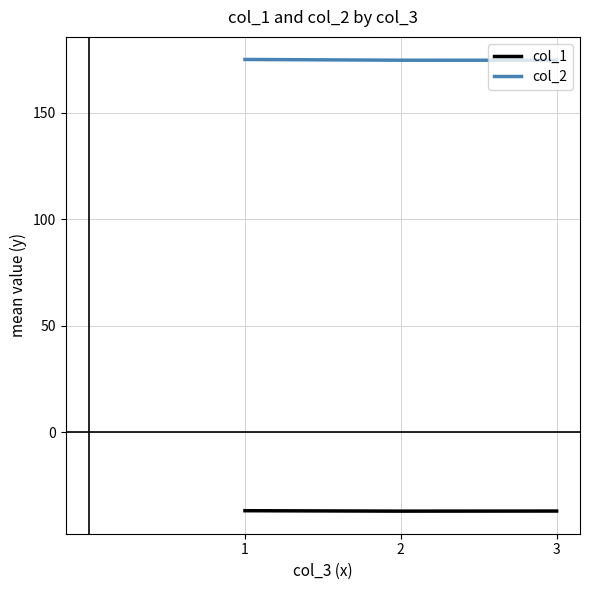

What are all the series names shown in the legend?

col_1, col_2